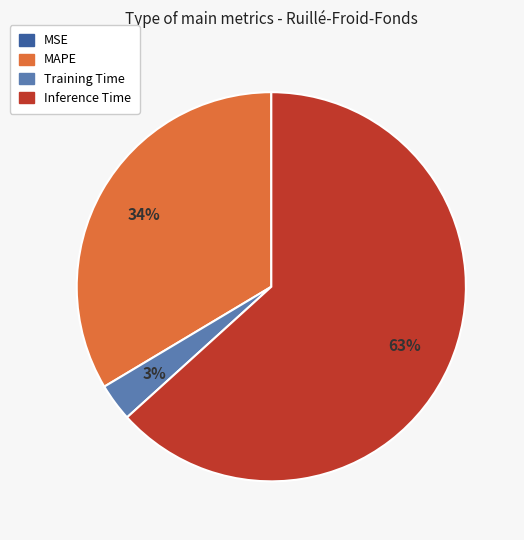

To the nearest percent, what is the difference between the largest and smallest slice percentages?

63%